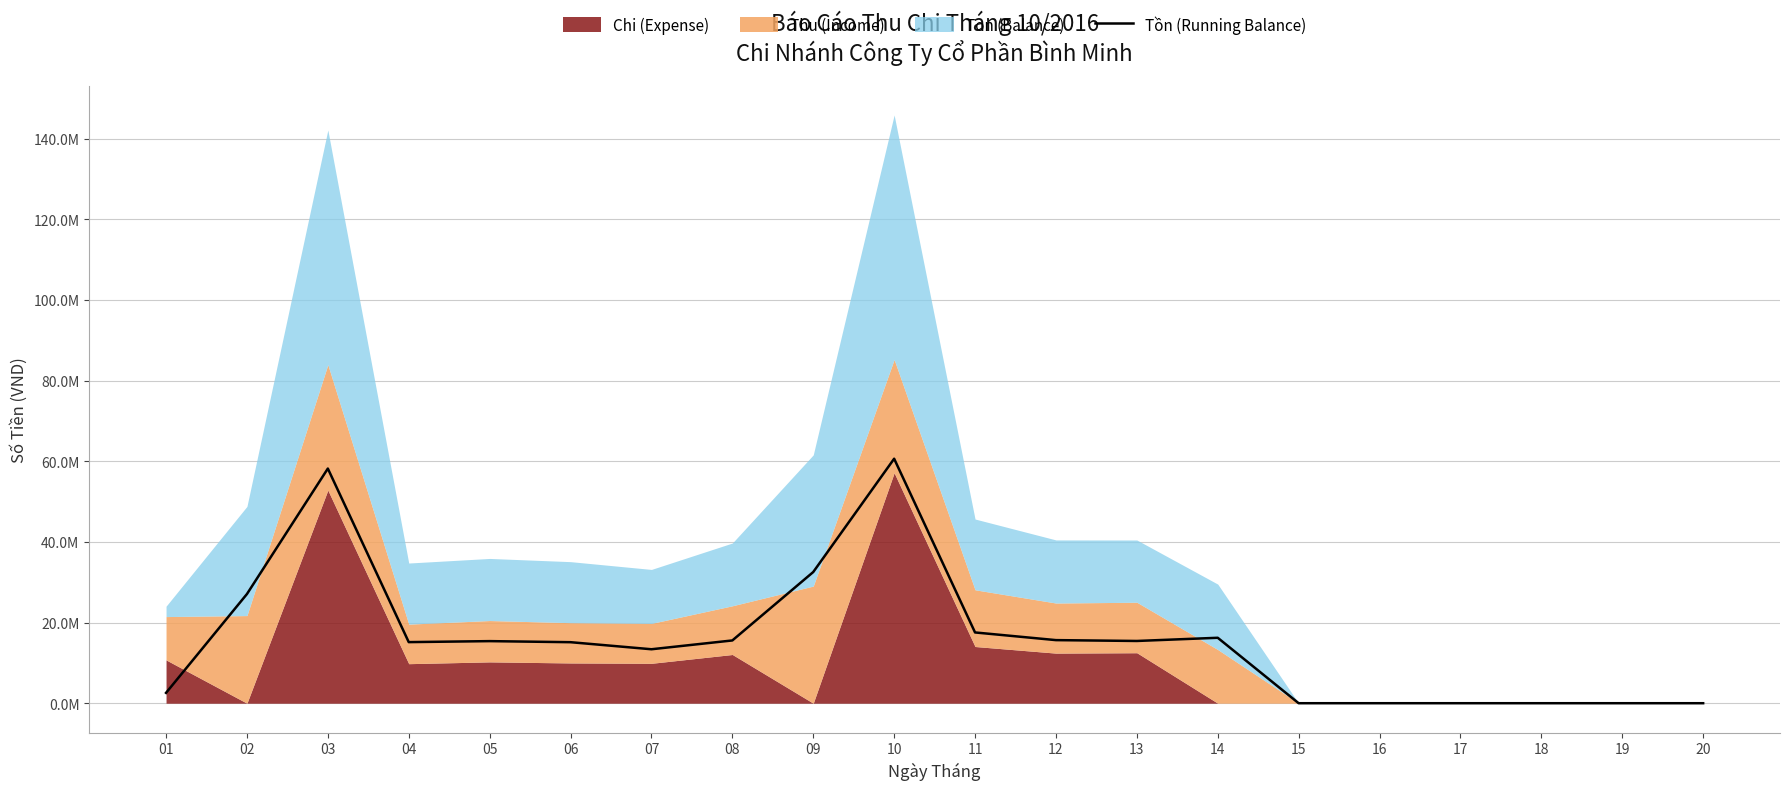

Reading right to left, what are all the values shown in this chart?

20=0	19=0	18=0	17=0	16=0	15=0	14=16229676	13=15437676	12=15648493	11=17550677	10=60637677	09=32537177	08=15567677	07=13383677	06=15134513	05=15399513	04=15153163	03=58199663	02=27080663	01=2567491